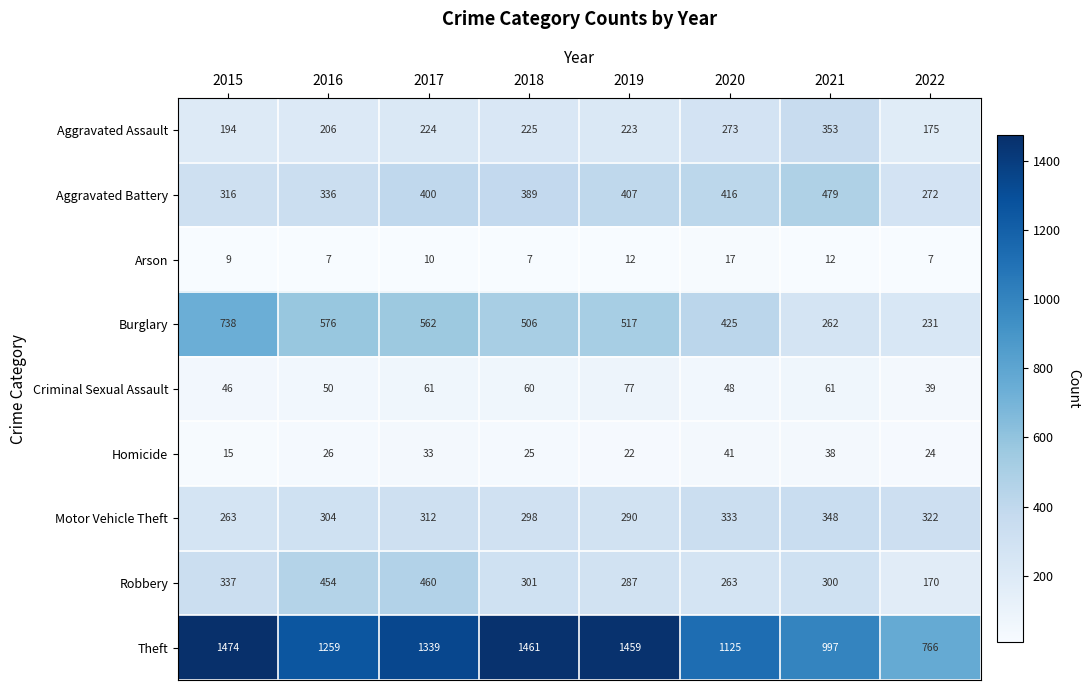

What is the smallest value displayed?

7